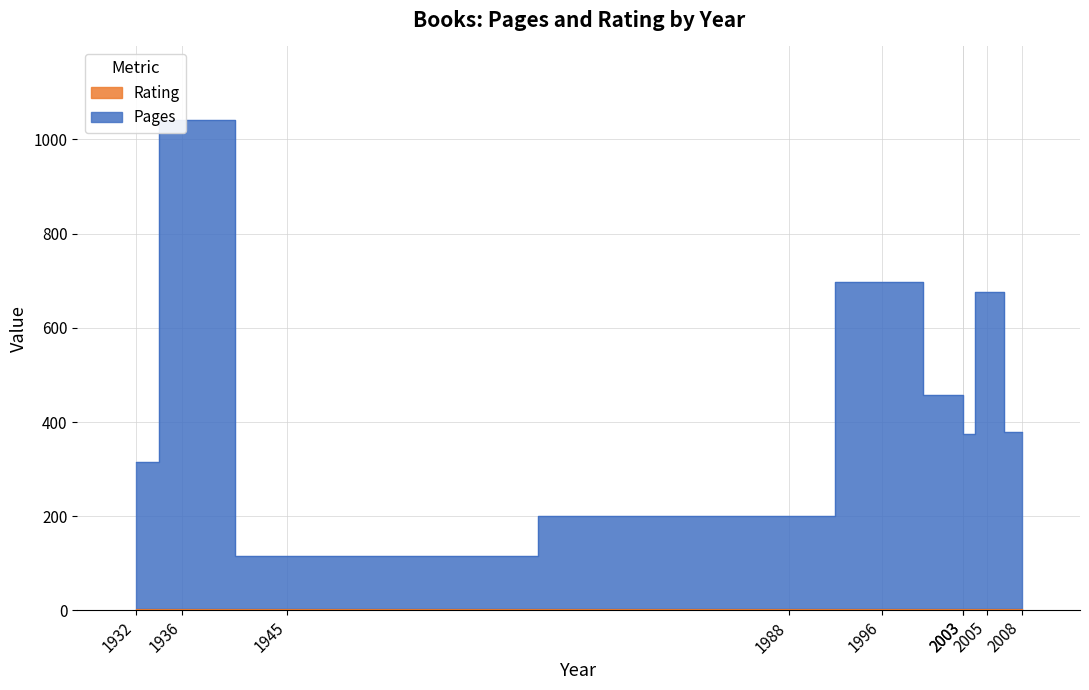

What is the value of the 2nd point from the left?

1041